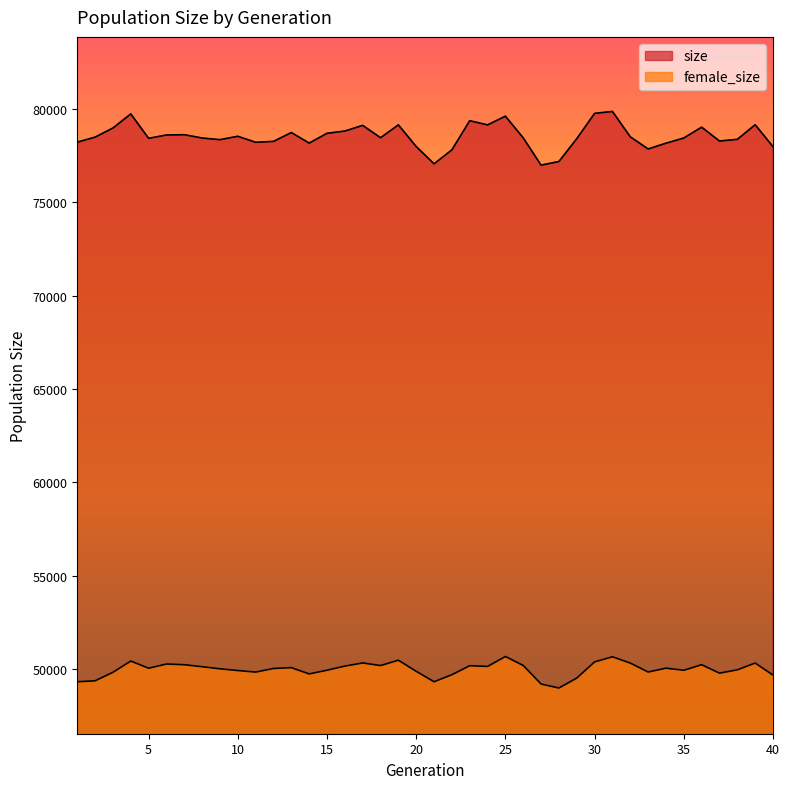

Is the value of size at 26 greater than the value of female_size at 23?

Yes